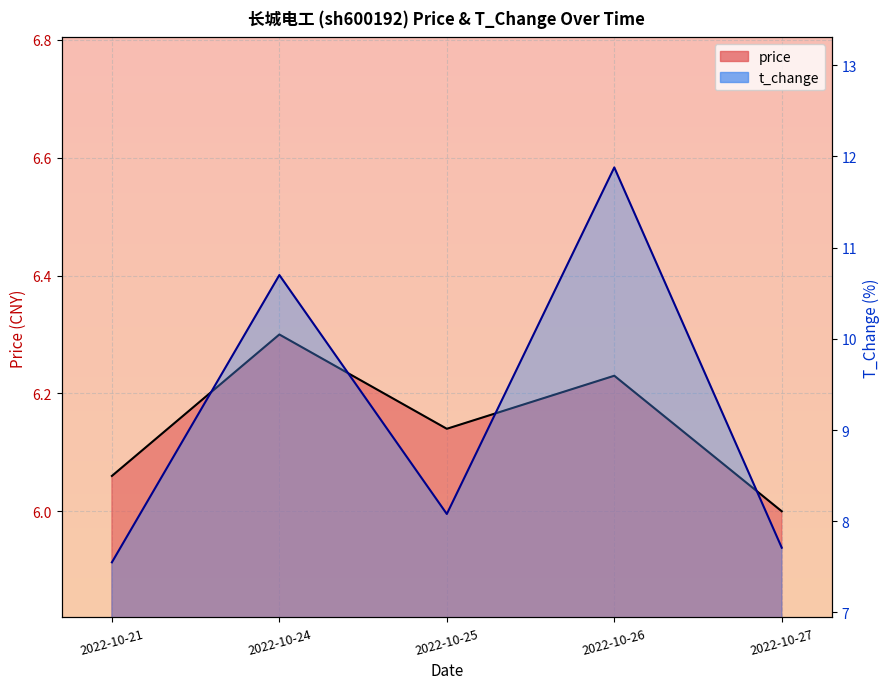

Reading left to right, extract all data points from this chart.

price: 2022-10-21=6.1	2022-10-24=6.3	2022-10-25=6.1	2022-10-26=6.2	2022-10-27=6.0
t_change: 2022-10-21=7.5	2022-10-24=10.7	2022-10-25=8.1	2022-10-26=11.9	2022-10-27=7.7